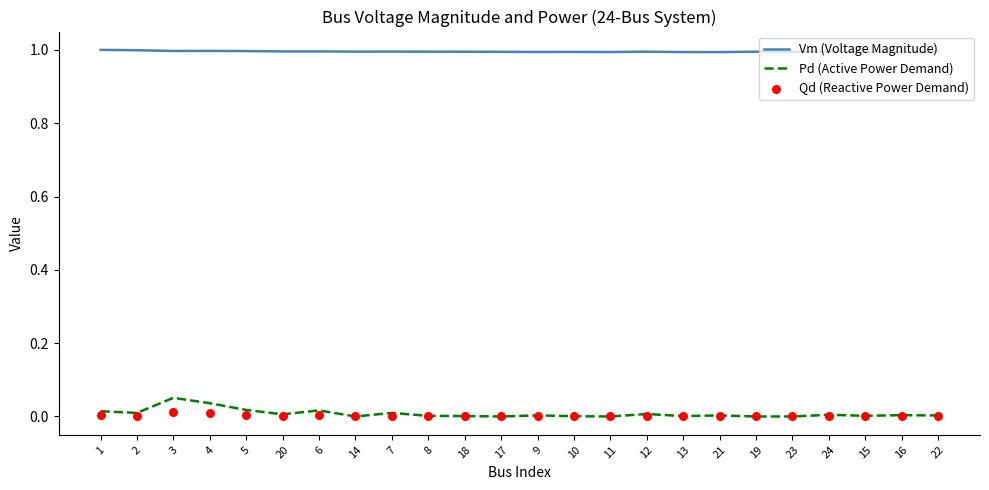

Is the value of Pd (Active Power Demand) at 16 greater than the value of Qd (Reactive Power Demand) at 14?

Yes